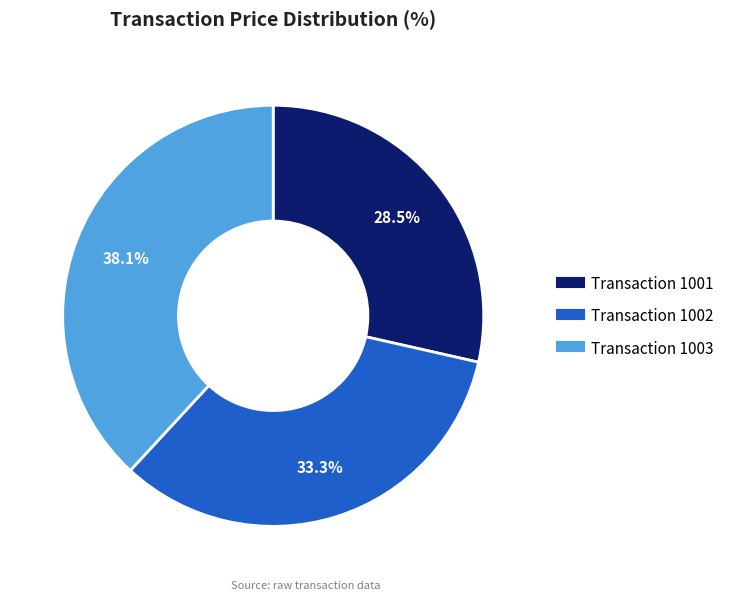

To the nearest percent, what is the difference between the largest and smallest slice percentages?

10%